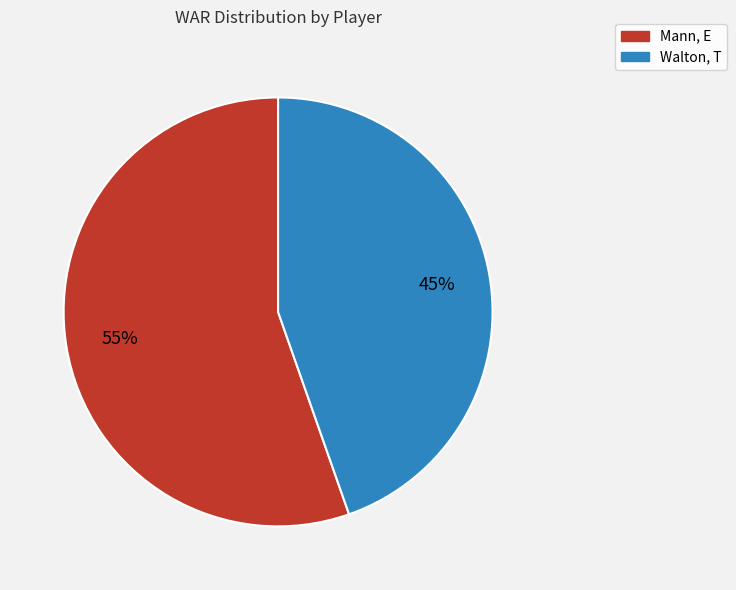

Is the sum of Mann, E and Walton, T greater than half?

Yes